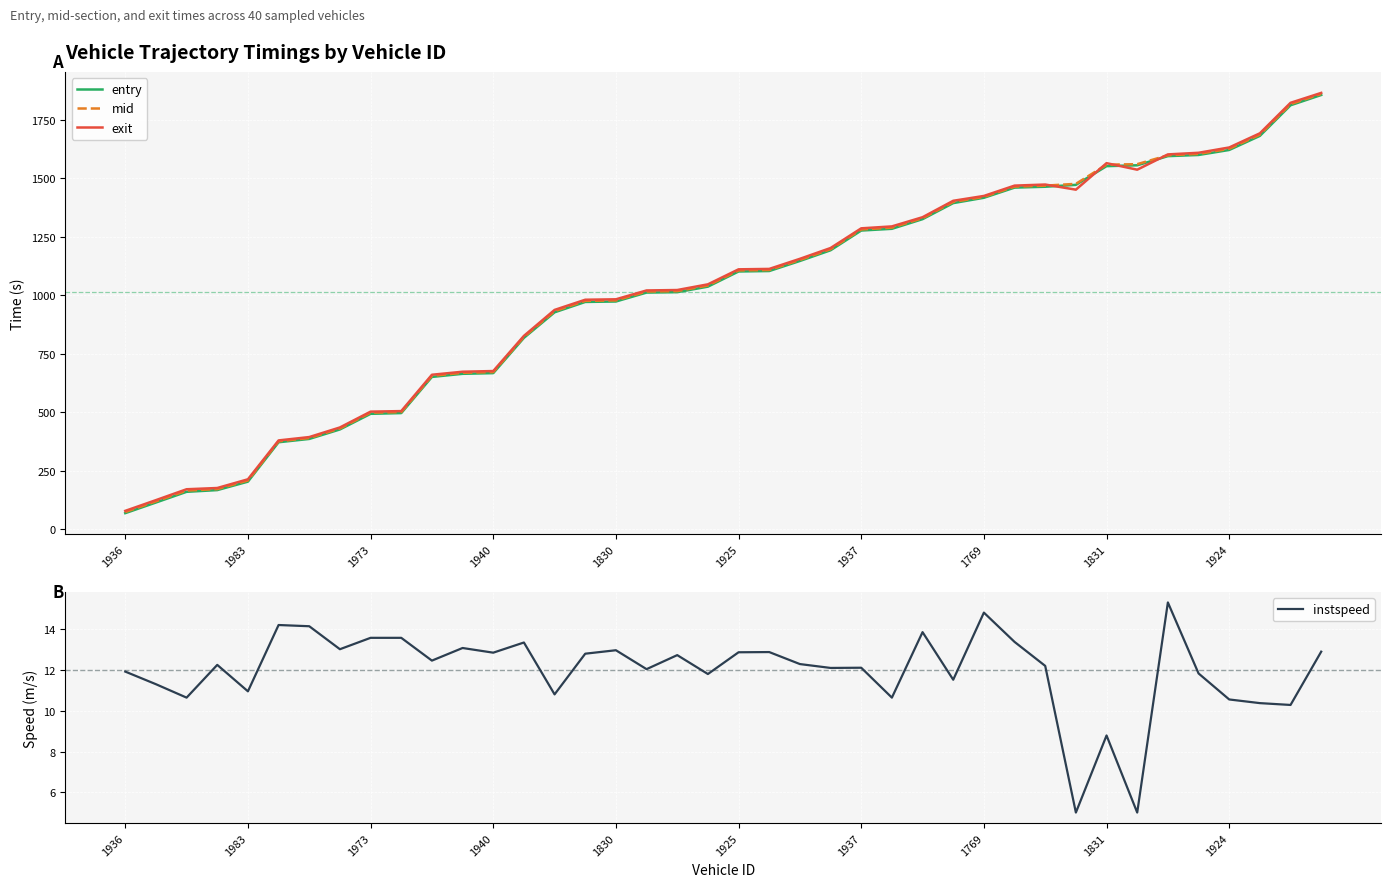

Reading left to right, list all the values displayed in this chart.

entry: 68.8	114.2	159.9	167.2	203.3	371.6	385.8	426.3	493.0	496.2	650.6	663.9	666.8	817.4	926.5	970.9	972.8	1010.9	1012.6	1036.2	1101.0	1102.9	1145.9	1191.6	1275.9	1283.3	1324.5	1393.1	1415.8	1459.3	1462.9	1470.9	1550.9	1554.5	1593.6	1598.6	1620.0	1680.2	1811.0	1854.8
mid: 73.5	119.2	165.1	171.5	208.3	375.5	389.6	430.5	498.0	500.2	655.1	668.3	671.2	821.5	931.5	975.5	977.4	1015.3	1017.1	1041.0	1105.5	1107.2	1150.3	1196.3	1280.5	1288.3	1328.6	1398.0	1419.6	1463.4	1467.6	1475.3	1557.1	1559.4	1597.2	1603.2	1625.2	1685.5	1816.1	1859.2
exit: 78.5	124.3	170.8	176.1	213.3	379.4	393.7	434.8	502.3	504.6	659.9	672.8	675.7	825.9	936.8	980.3	982.2	1020.0	1021.8	1046.1	1110.2	1111.9	1155.0	1201.2	1285.3	1293.5	1332.8	1402.9	1423.6	1467.7	1472.3	1450.4	1563.7	1535.8	1601.1	1608.0	1630.7	1691.2	1821.4	1863.7
instspeed: 11.9	11.3	10.7	12.3	11.0	14.2	14.2	13.0	13.6	13.6	12.5	13.1	12.9	13.4	10.8	12.8	13.0	12.1	12.7	11.8	12.9	12.9	12.3	12.1	12.1	10.7	13.9	11.5	14.8	13.4	12.2	5.0	8.8	5.0	15.3	11.8	10.6	10.4	10.3	12.9